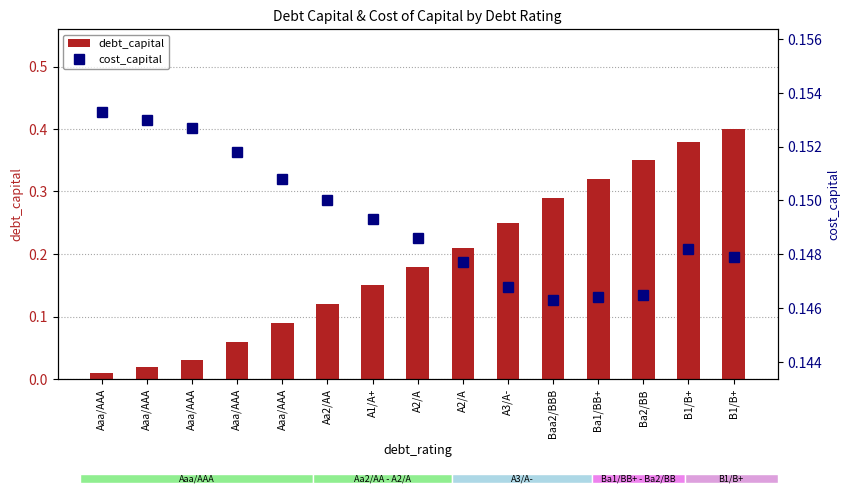

Which series changed the most between Ba2/BB and B1/B+?

debt_capital